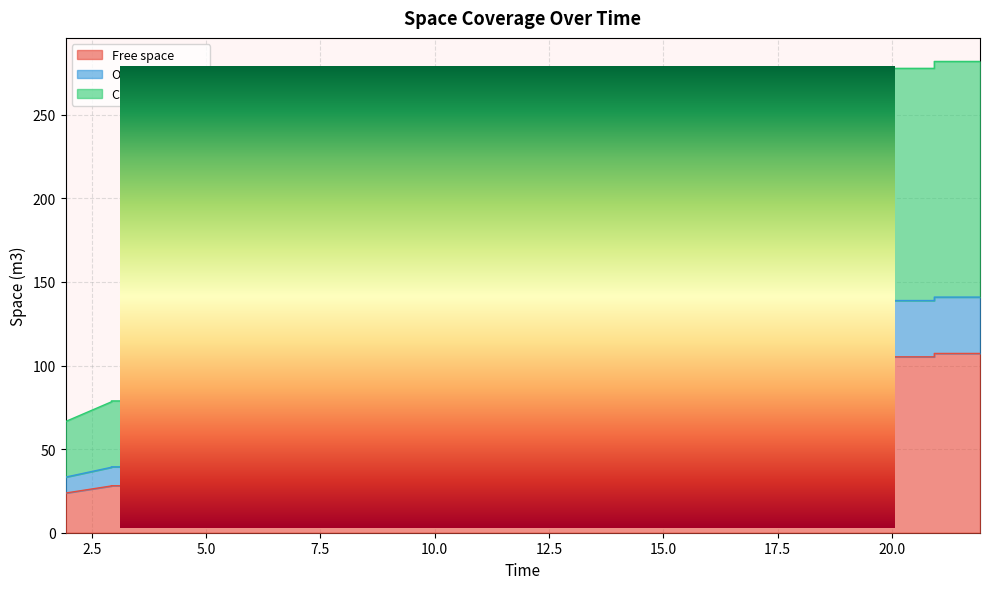

Is the value of Occupied Space at 6.927 greater than the value of Free space at 12.927?

Yes